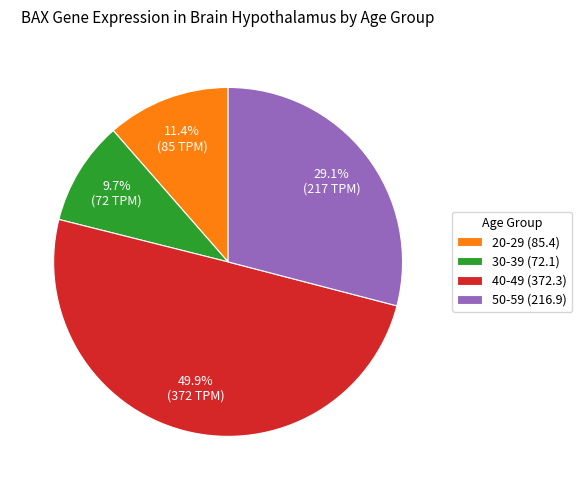

Does 50-59 (216.9) represent more than half of the total?

No